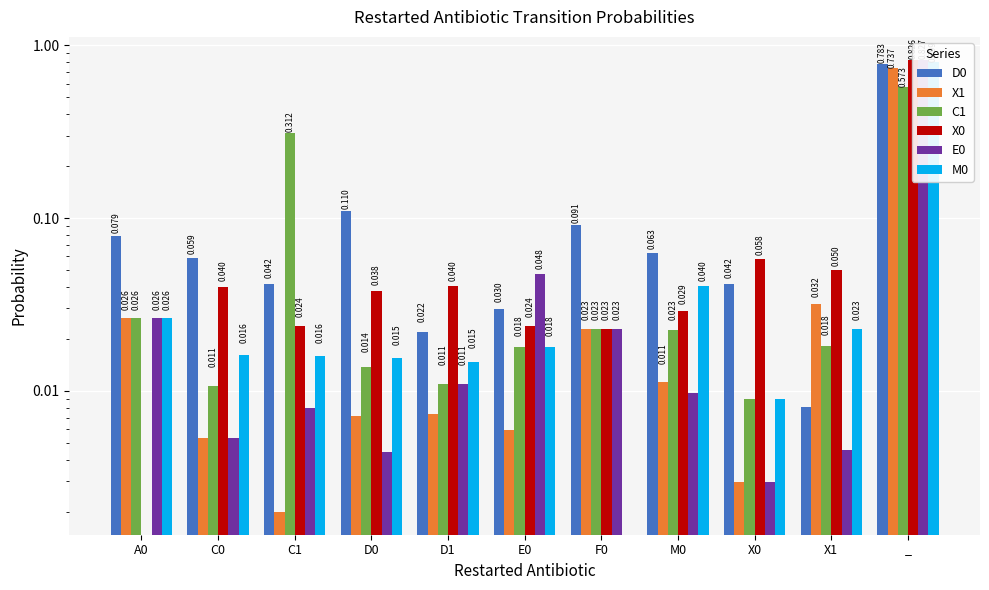

What is the difference between the maximum and minimum values in the X1 series?

0.7